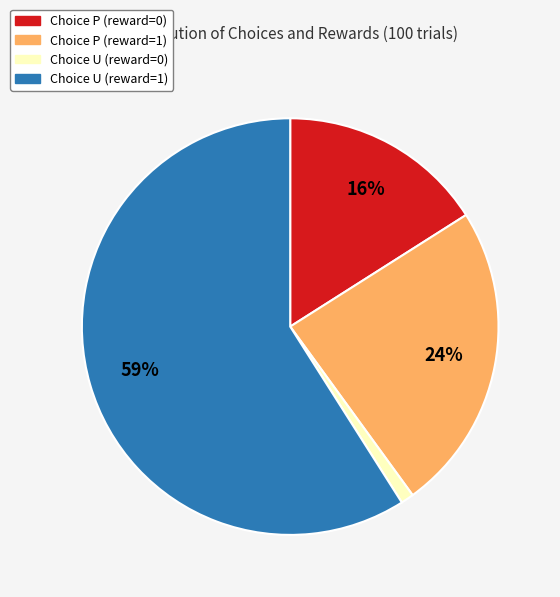

Count the number of slices in the pie.

4